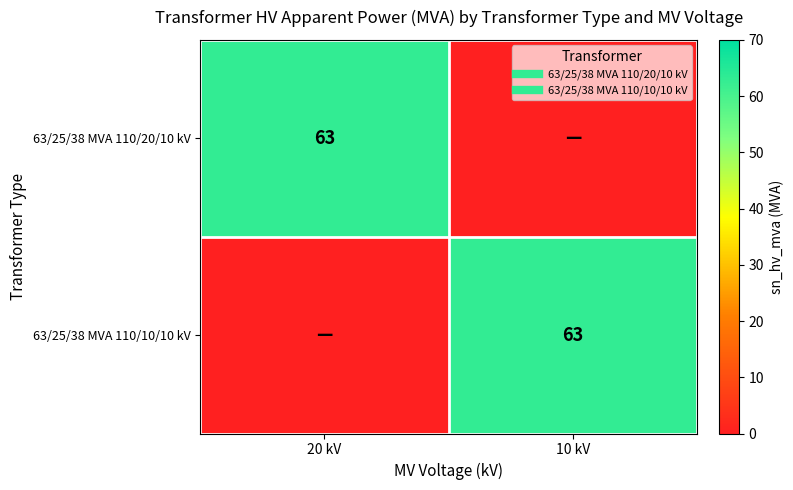

At which label is 63/25/38 MVA 110/10/10 kV closest to 31?

20 kV